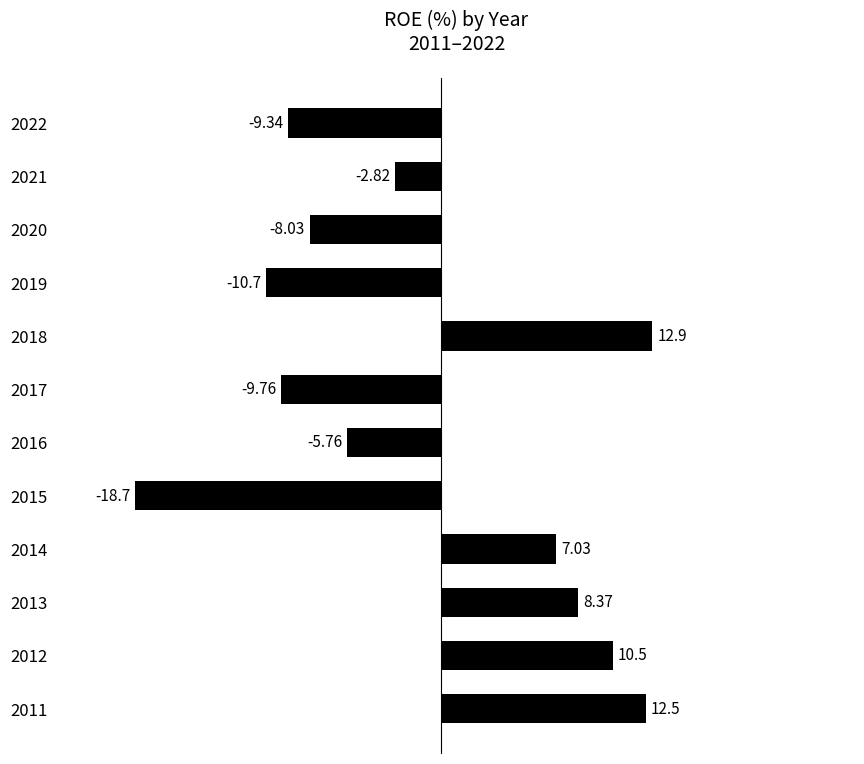

Rank the categories by value from highest to lowest.

2018, 2011, 2012, 2013, 2014, 2021, 2016, 2020, 2022, 2017, 2019, 2015